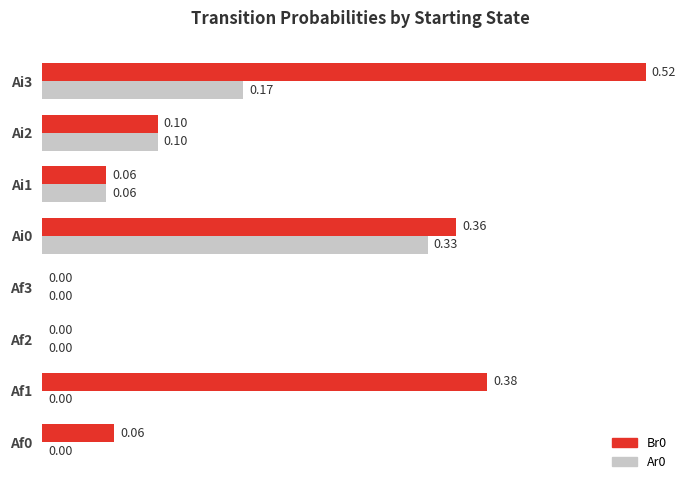

Which series has the largest total across all categories?

Br0